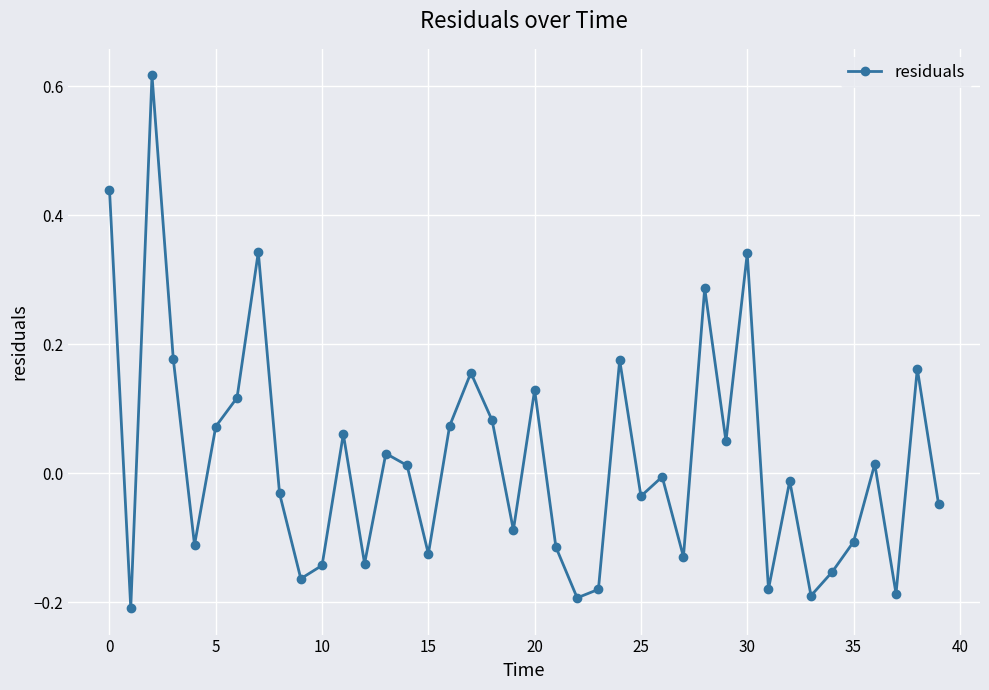

What is the difference between the maximum and minimum values?

0.8